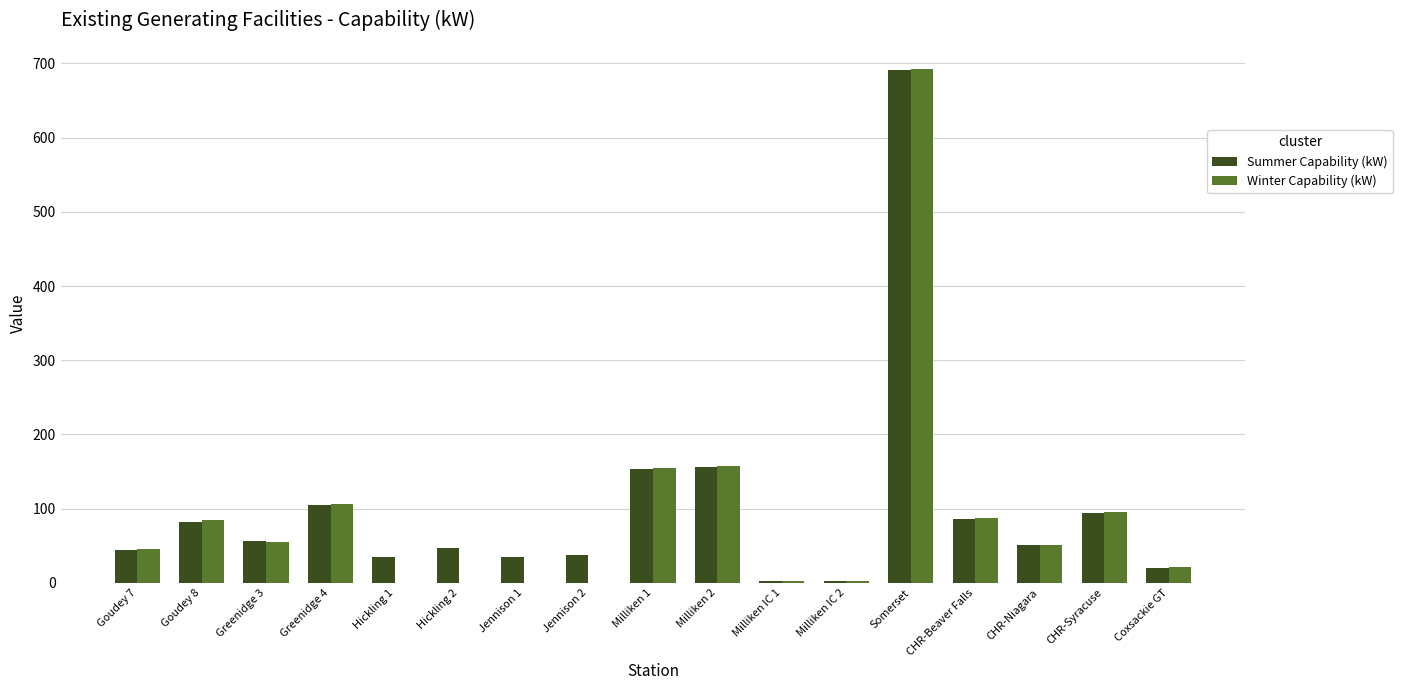

What is the highest value of the Winter Capability (kW) series?

693.0